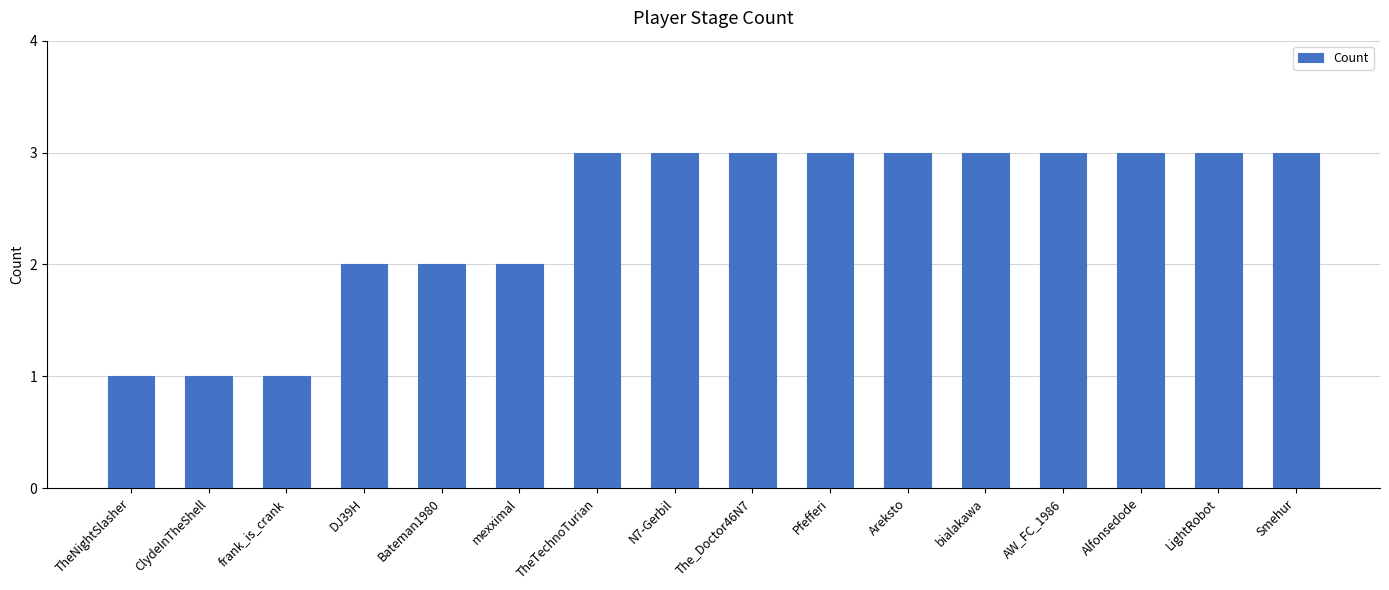

What is the maximum value shown in the chart?

3